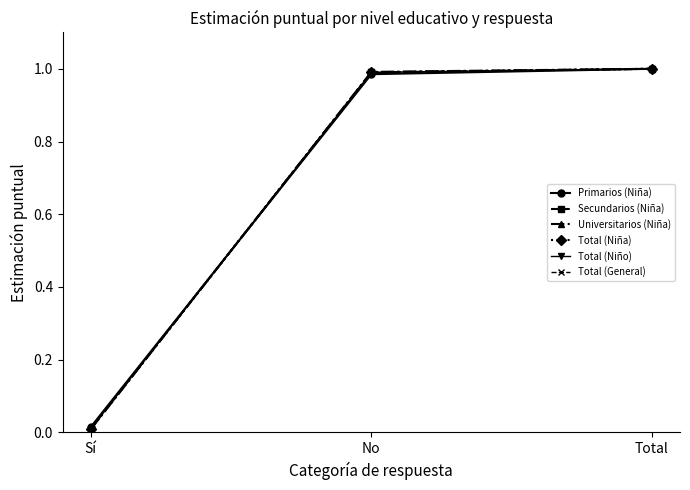

What are all the series names shown in the legend?

Primarios (Niña), Secundarios (Niña), Universitarios (Niña), Total (Niña), Total (Niño), Total (General)